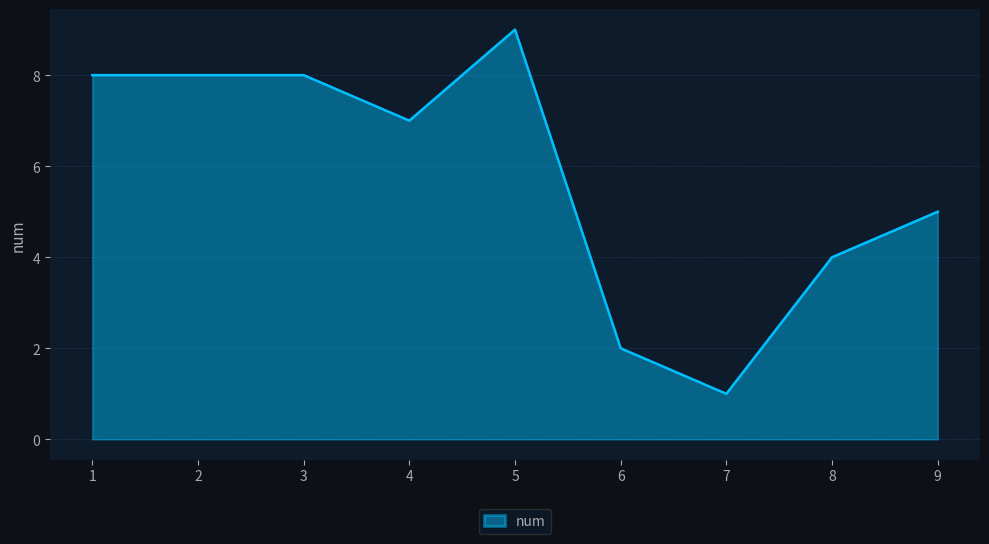

What is the approximate value at 4?

7